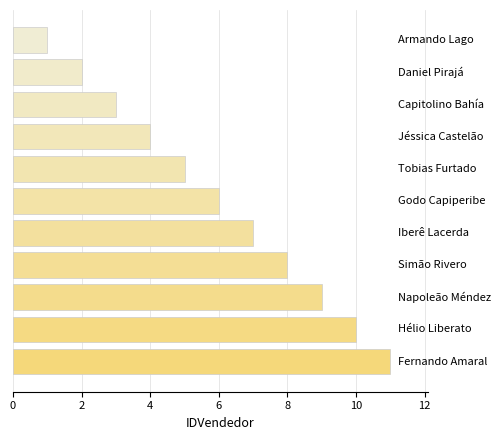

What is the difference between the maximum and second lowest values?

9